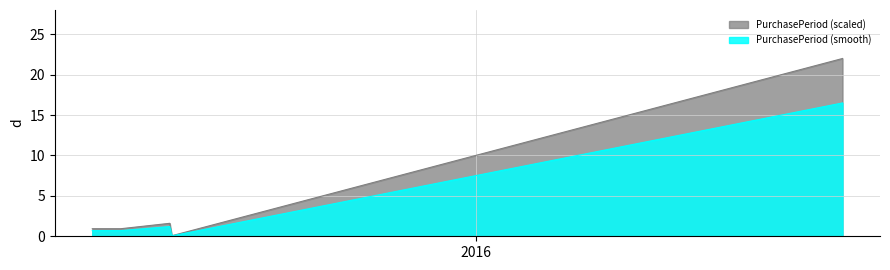

True or false: the data shows 1.5 at 2015-06-27.

False